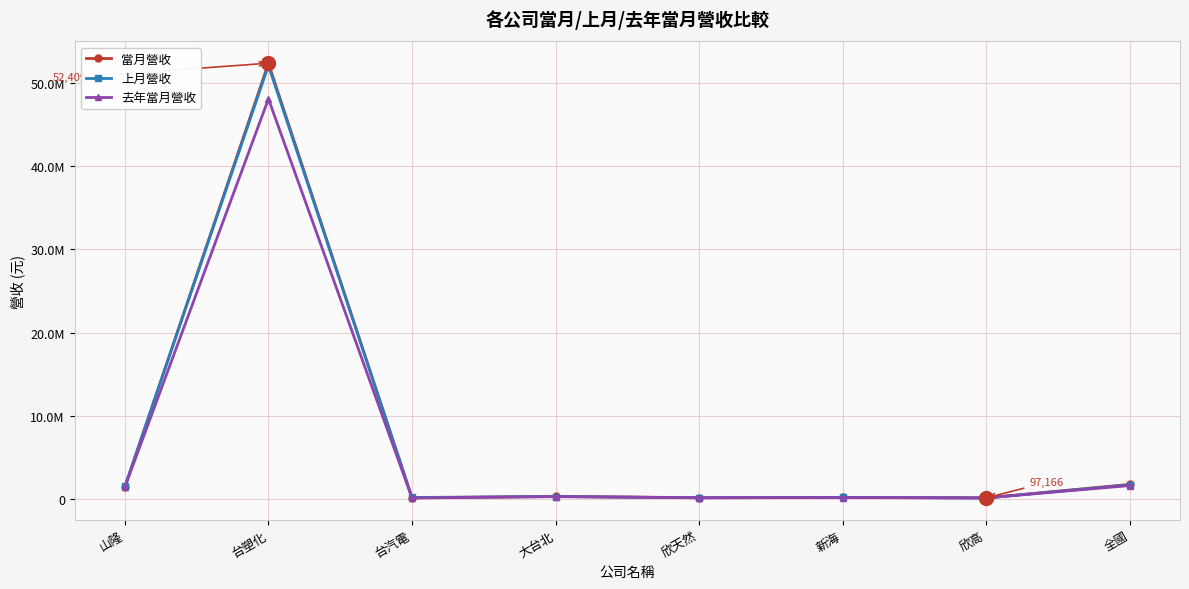

Is it true that 去年當月營收 equals 522975 at 全國?

False